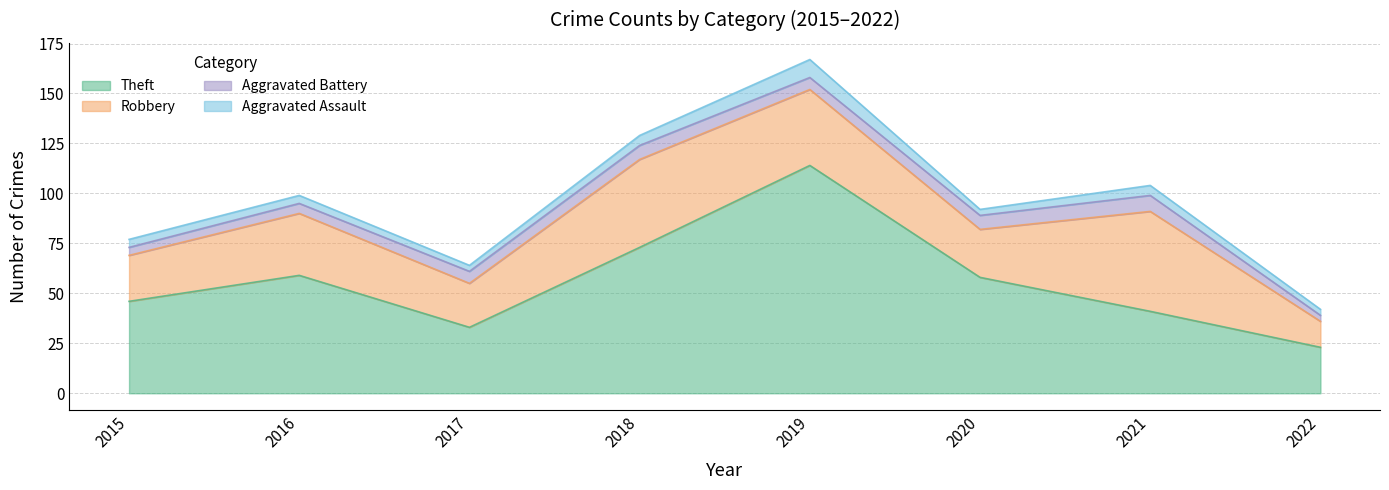

What is the total value across all series at 2021?

104